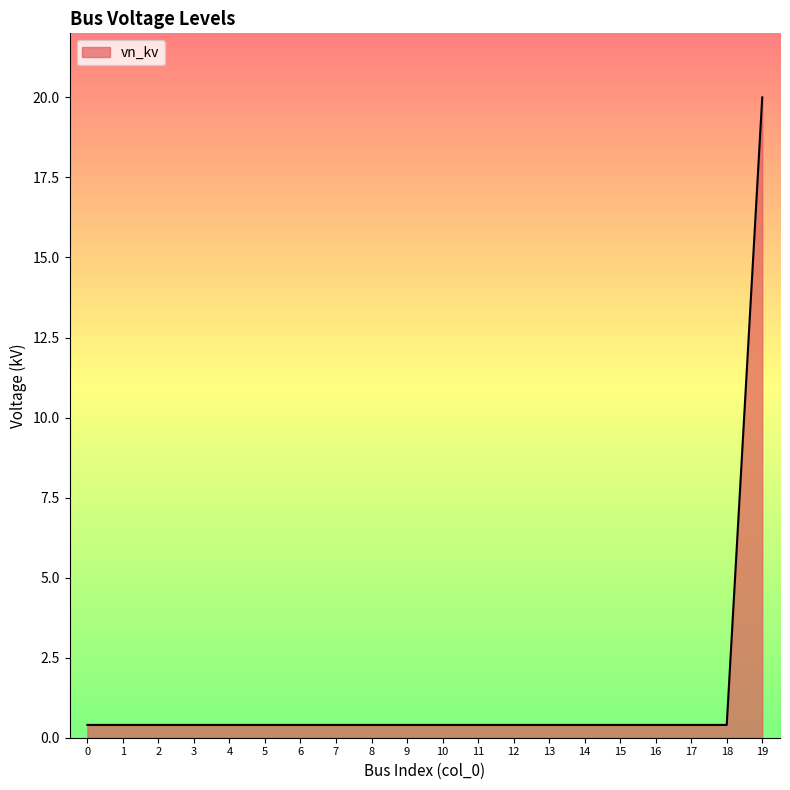

Is it true that the value at 0 is 0.4?

True